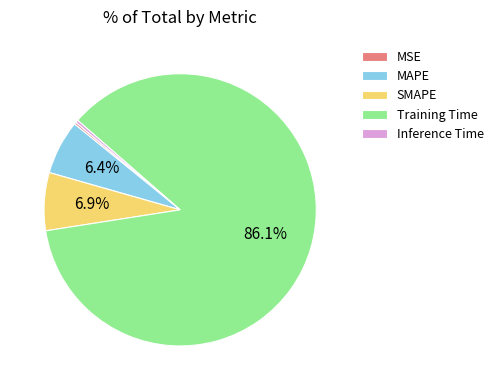

Combined, what portion of the pie is SMAPE and Training Time?

93.0%